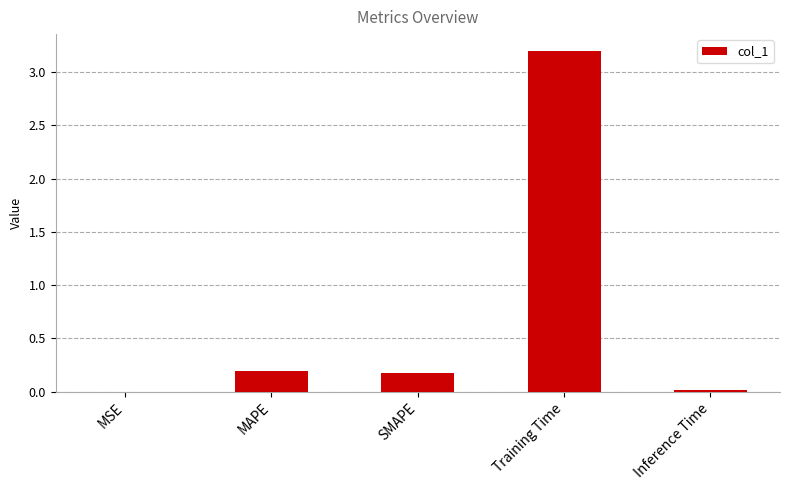

True or false: the data shows 0.0 at Inference Time.

True